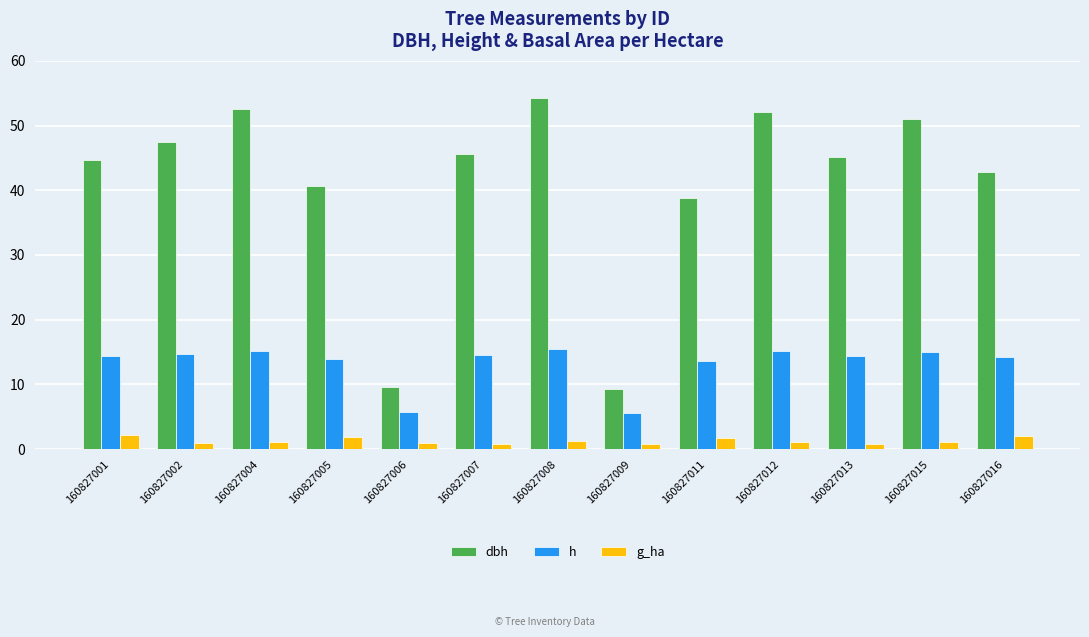

Between 160827009 and 160827012, which series saw the biggest shift?

dbh